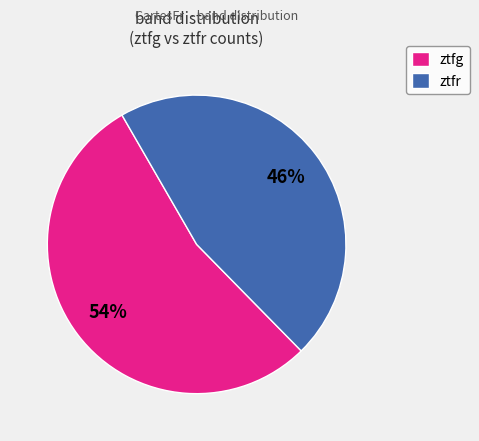

Which category has the biggest portion of the pie?

ztfg